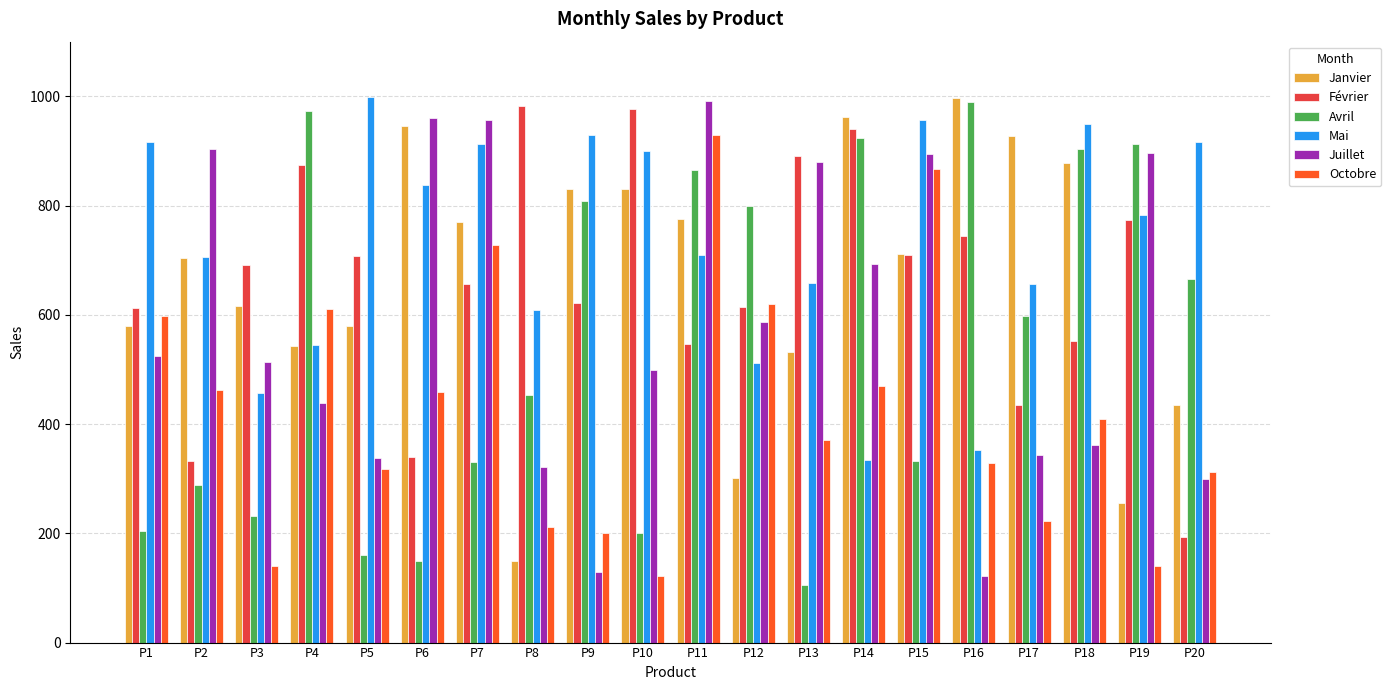

The Février series shows 339 at P6. True or false?

True